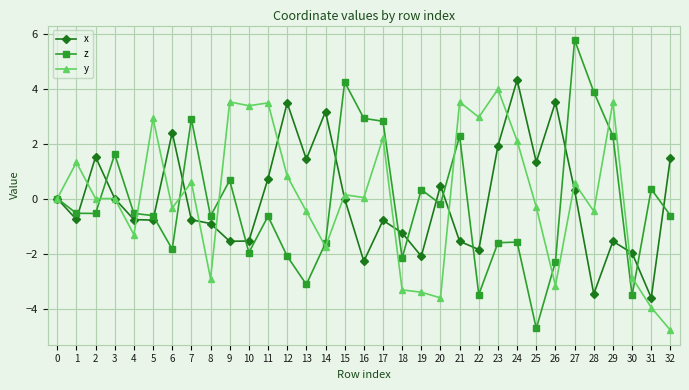

What is the approximate value of x at 18?

-1.2